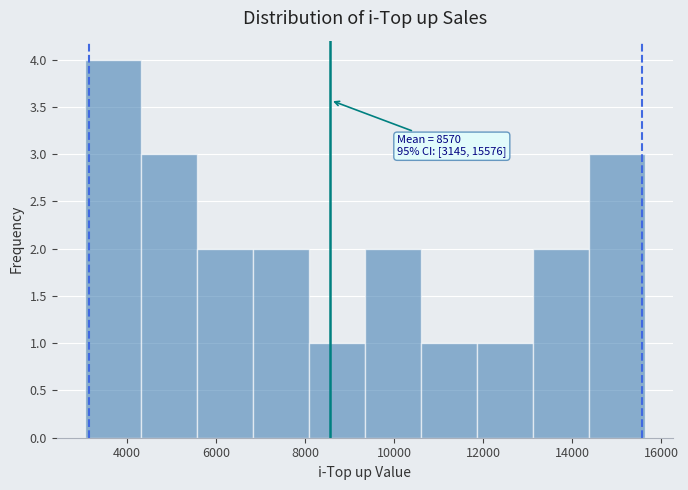

Which range on the x-axis has the tallest bar?

3000 to 4400